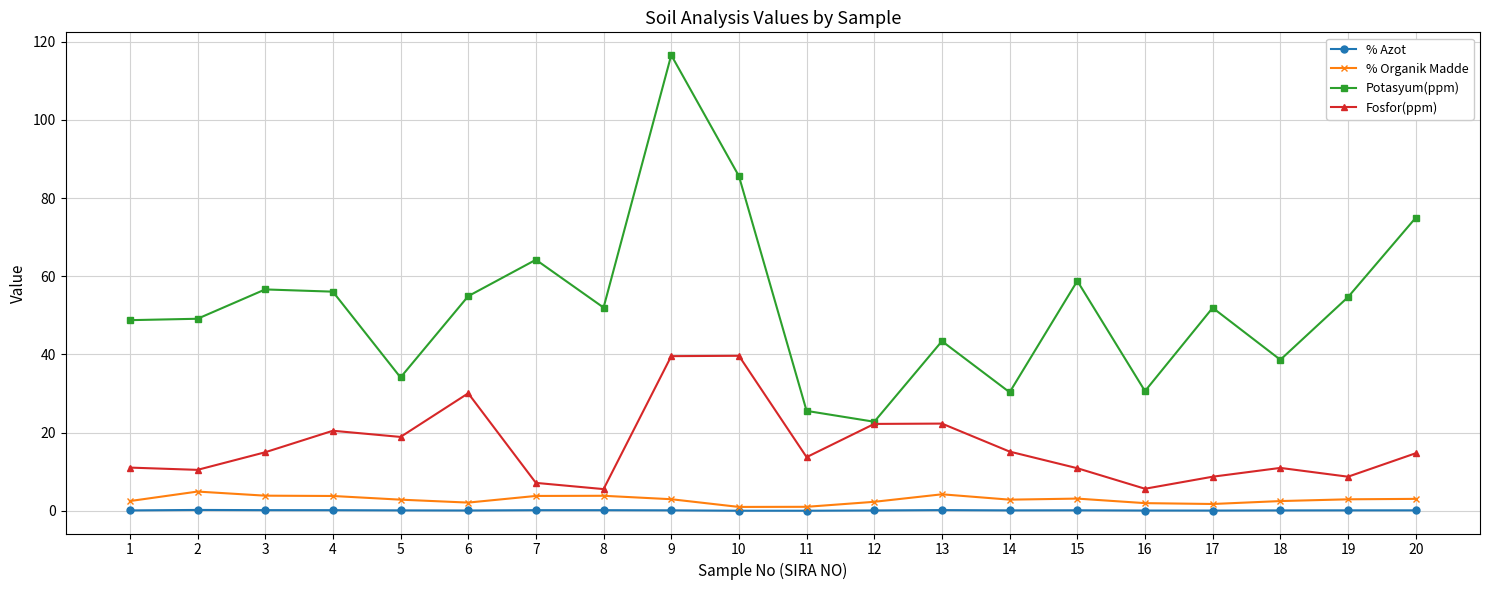

The Potasyum(ppm) series shows 30.3 at 14. True or false?

True